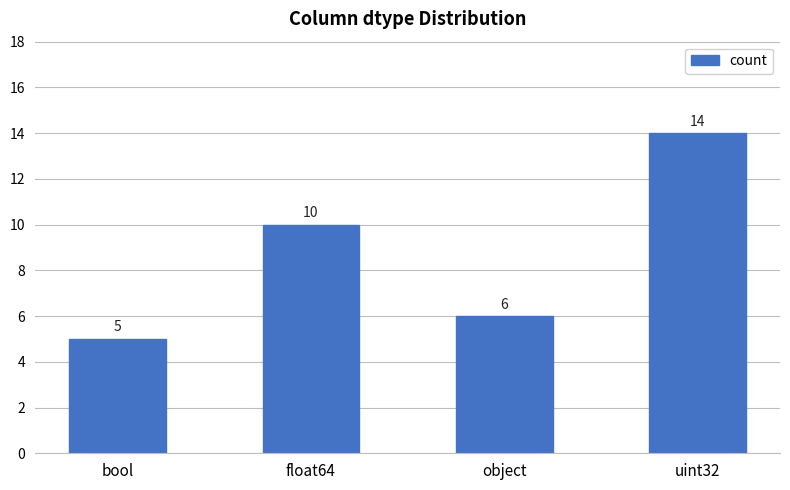

What is the approximate value at float64?

10